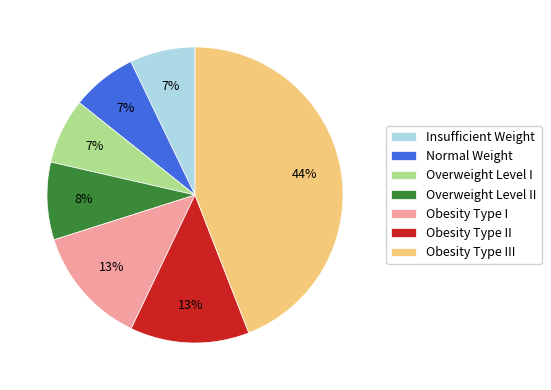

Is the sum of Overweight Level II and Insufficient Weight greater than half?

No